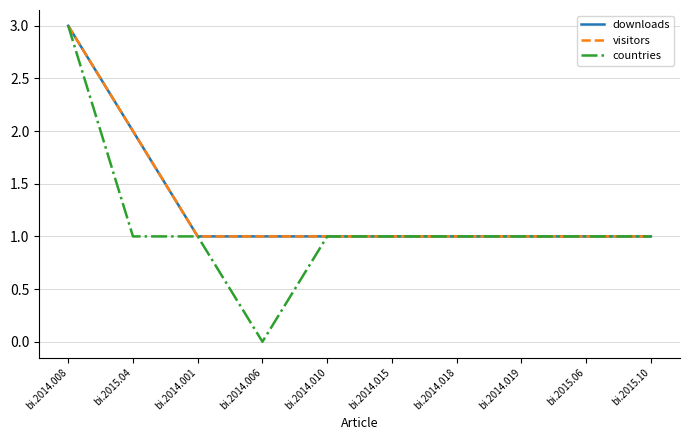

Is this an area chart (filled region under the line)?

No